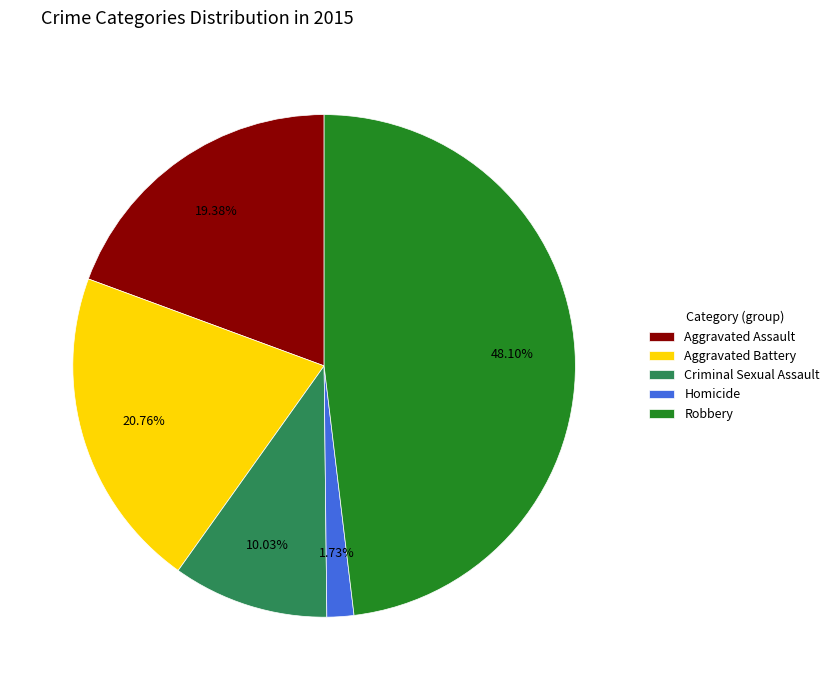

The Aggravated Battery slice represents 21% of the pie. True or false?

True